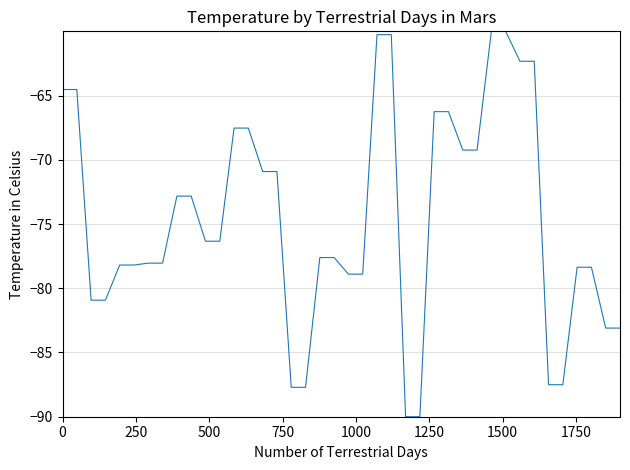

What is the greatest value displayed?

-60.0